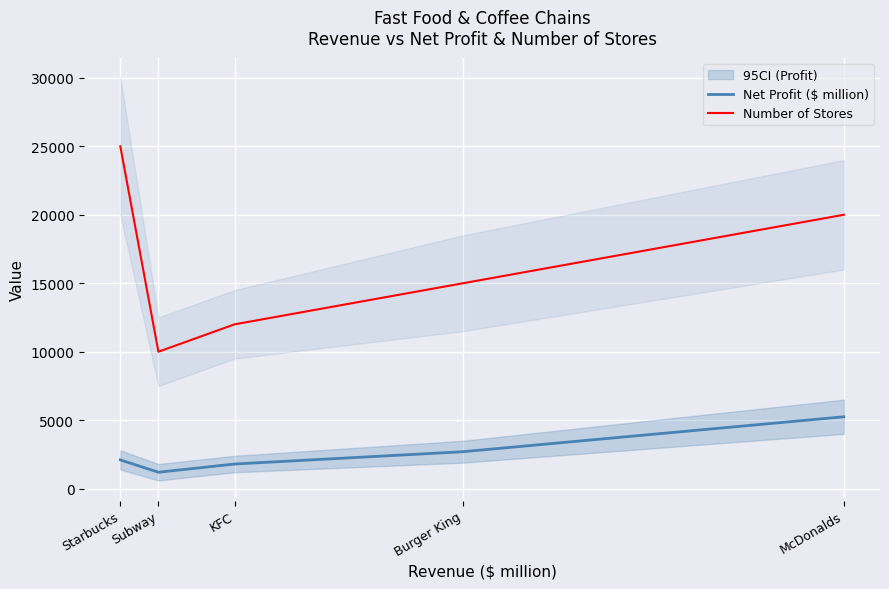

Reading left to right, list all the values displayed in this chart.

Net Profit ($ million): 2100	1200	1800	2700	5250
Number of Stores: 25000	10000	12000	15000	20000